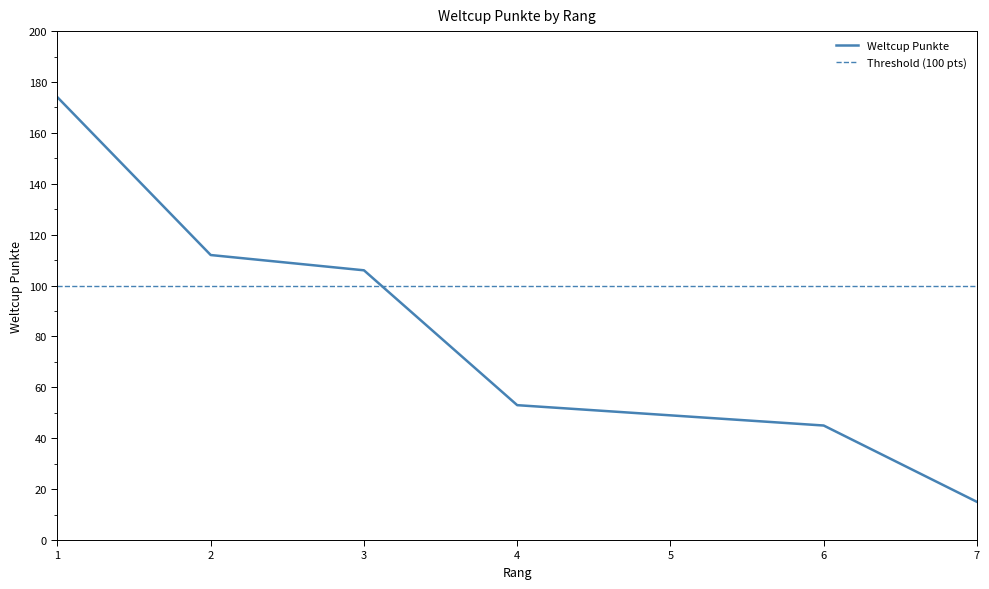

What is the value of the 7th point from the left?

15